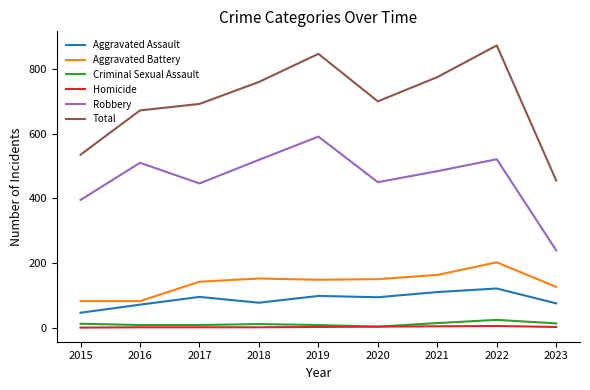

Is the value of Aggravated Battery at 2023 greater than the value of Robbery at 2017?

No